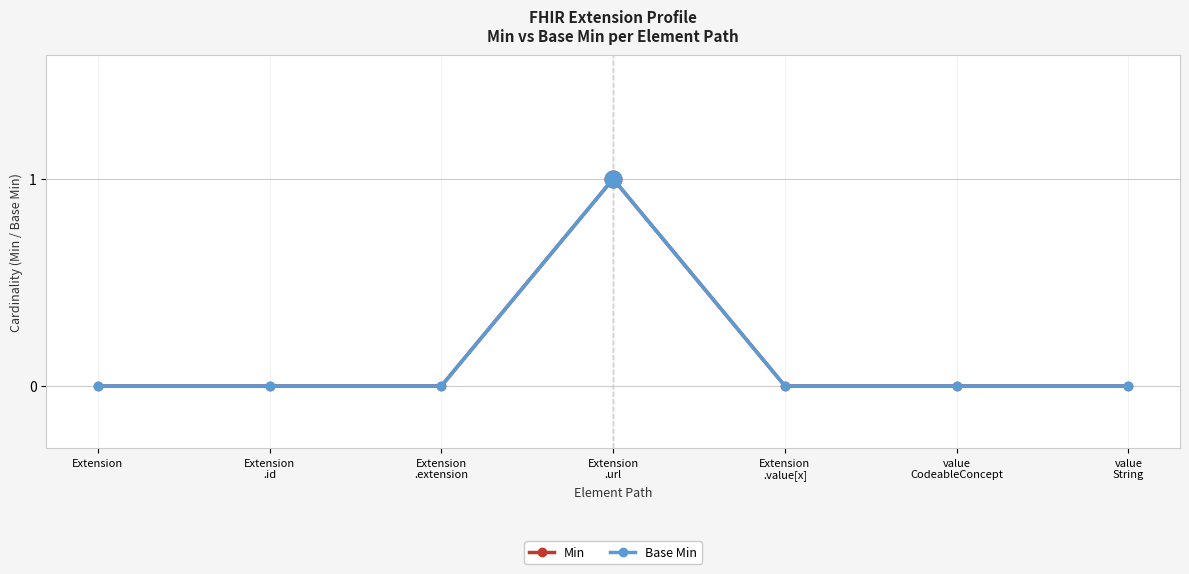

At which category is the sum across all series the highest?

Extension
.url